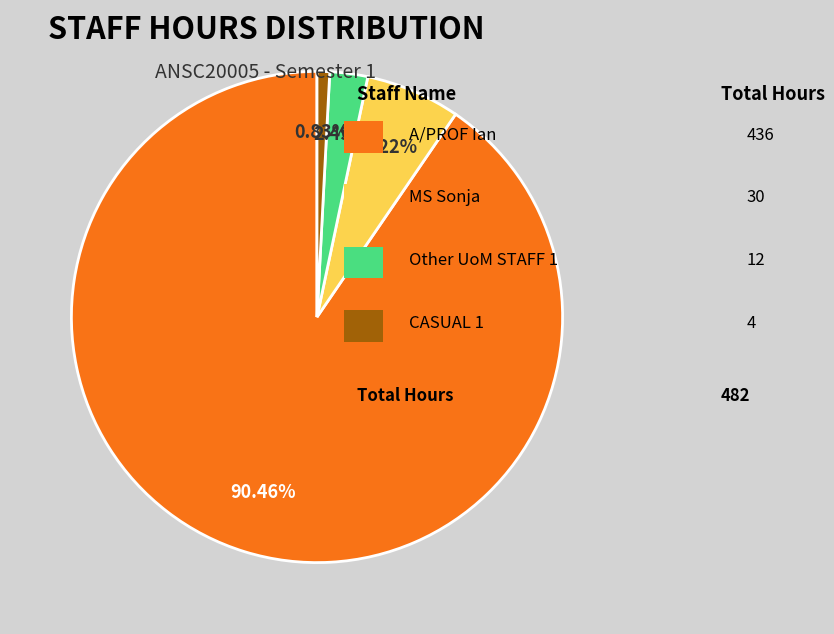

Is there a majority slice in this chart?

Yes